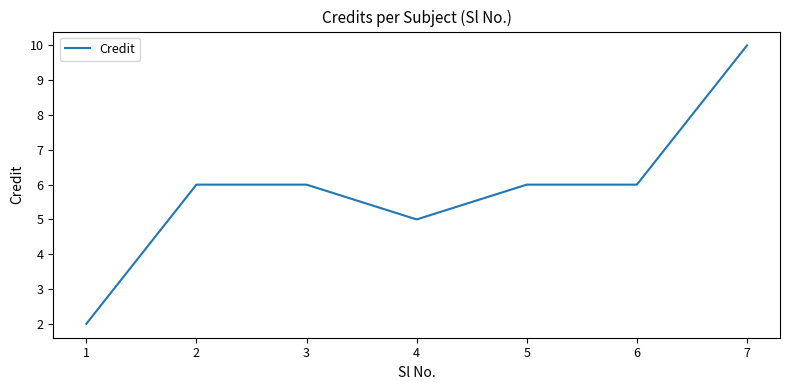

The chart shows a value of 10 at 7. True or false?

True